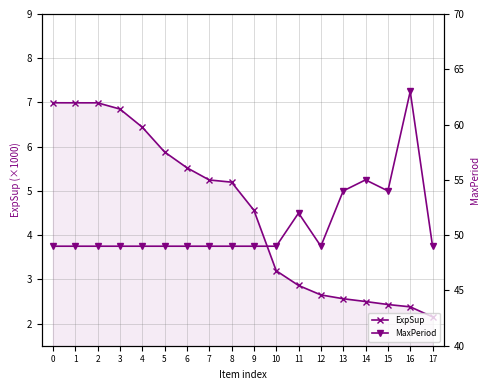

True or false: MaxPeriod and ExpSup intersect in this chart.

False